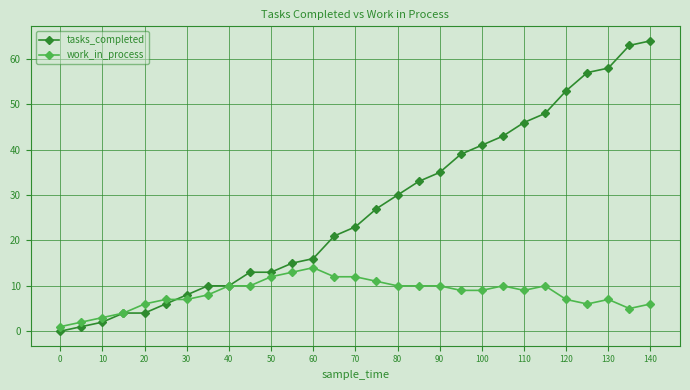

What is the greatest value displayed?

64